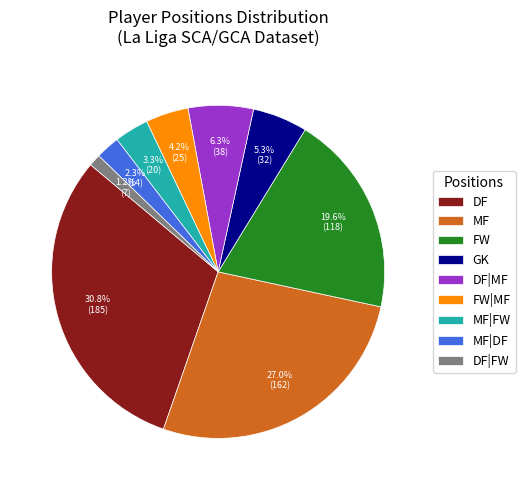

What is the ratio of the value at DF|MF to the value at FW|MF?

1.5